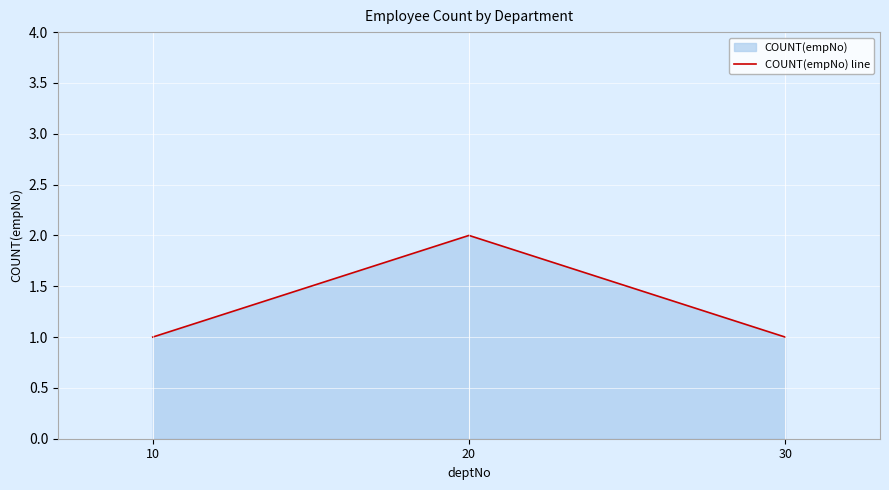

What is the value of the 1st point from the left?

1